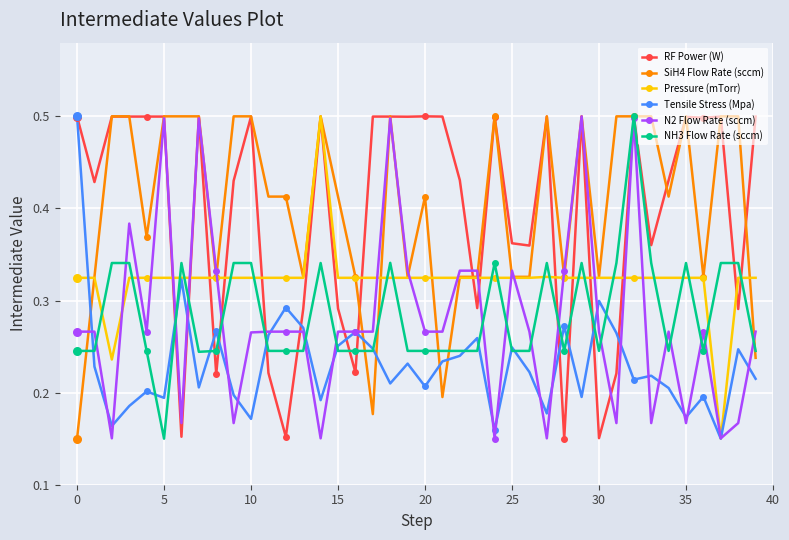

At how many categories does at least one series exceed 0?

40